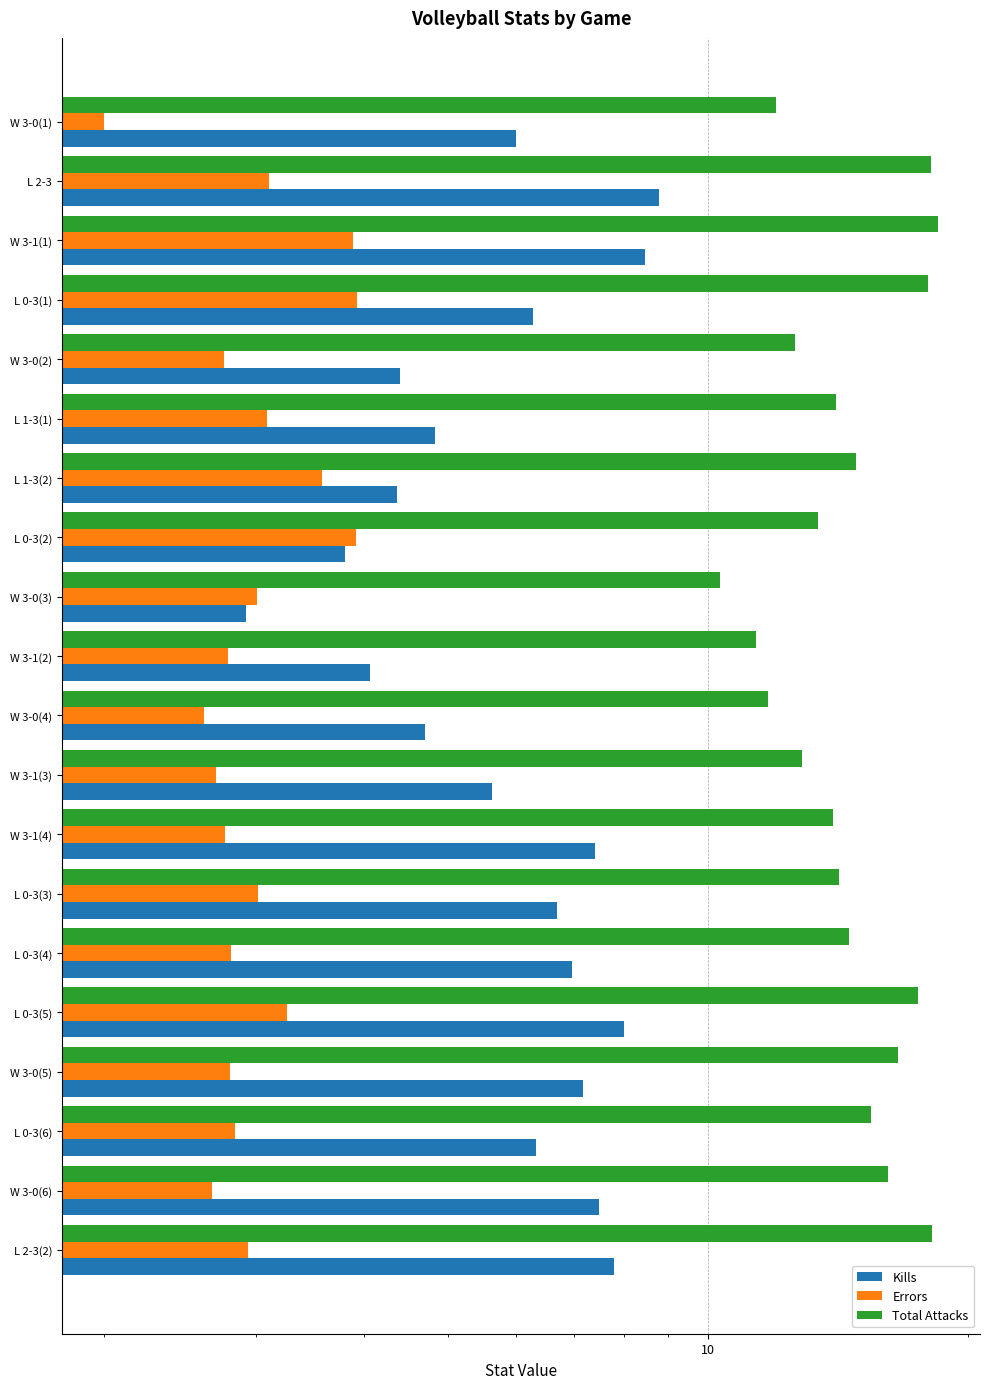

What is the difference between the Kills values at W 3-0(5) and L 0-3(3)?

0.5